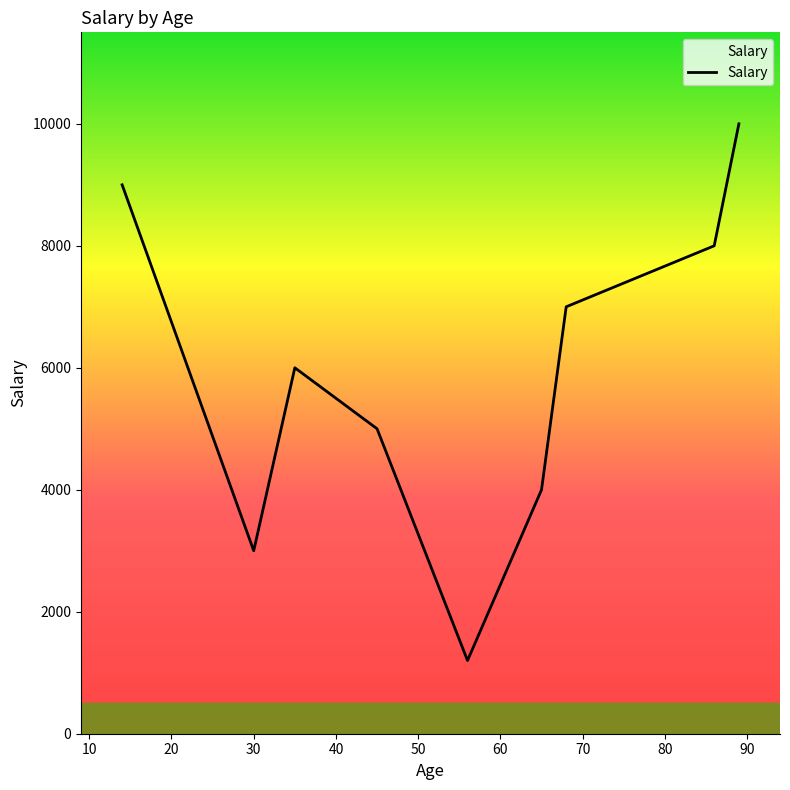

What is the average value?

5911